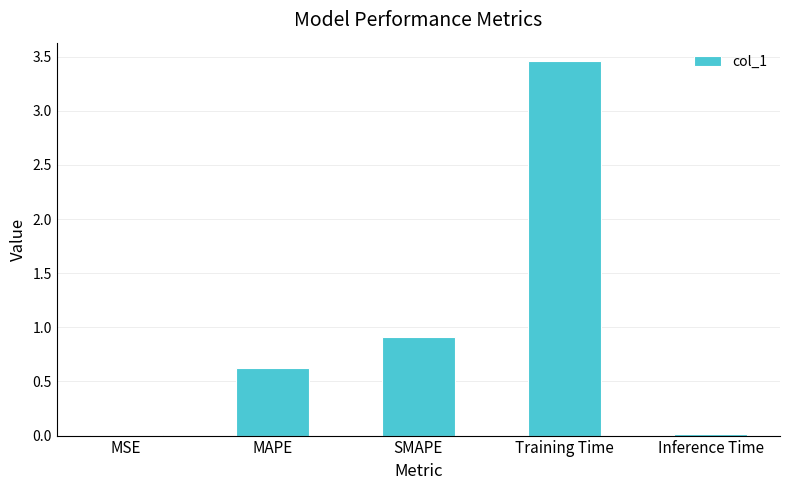

What is the sum of the values at MAPE and Inference Time?

0.6